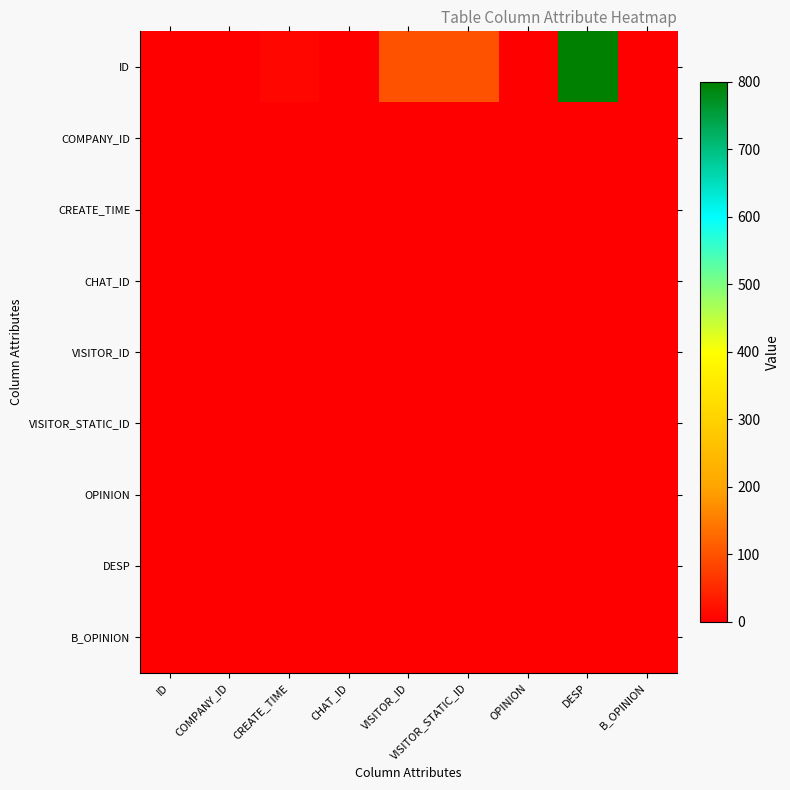

How many distinct data groups are displayed?

9